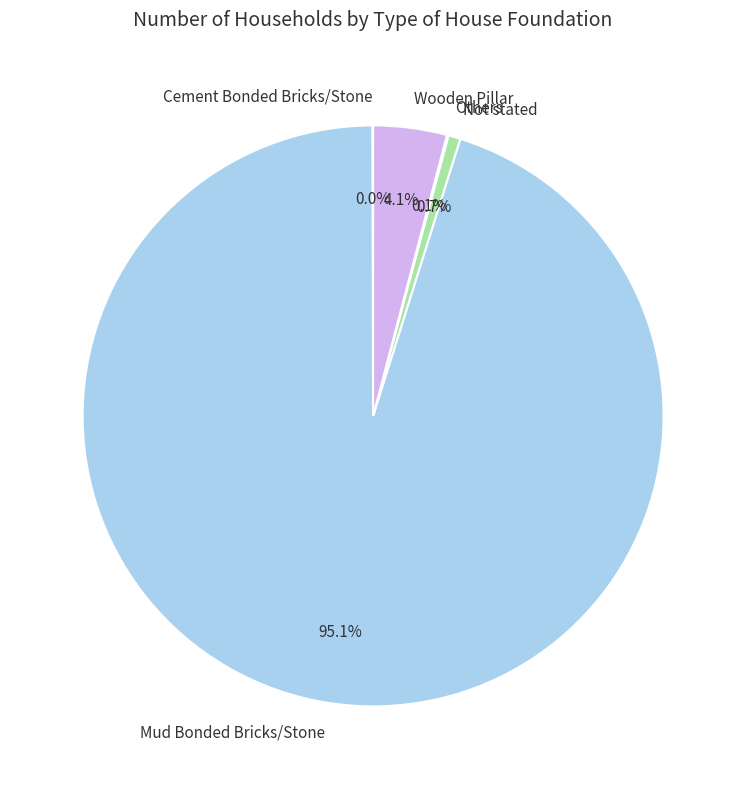

To the nearest percent, what is the average slice percentage?

20%